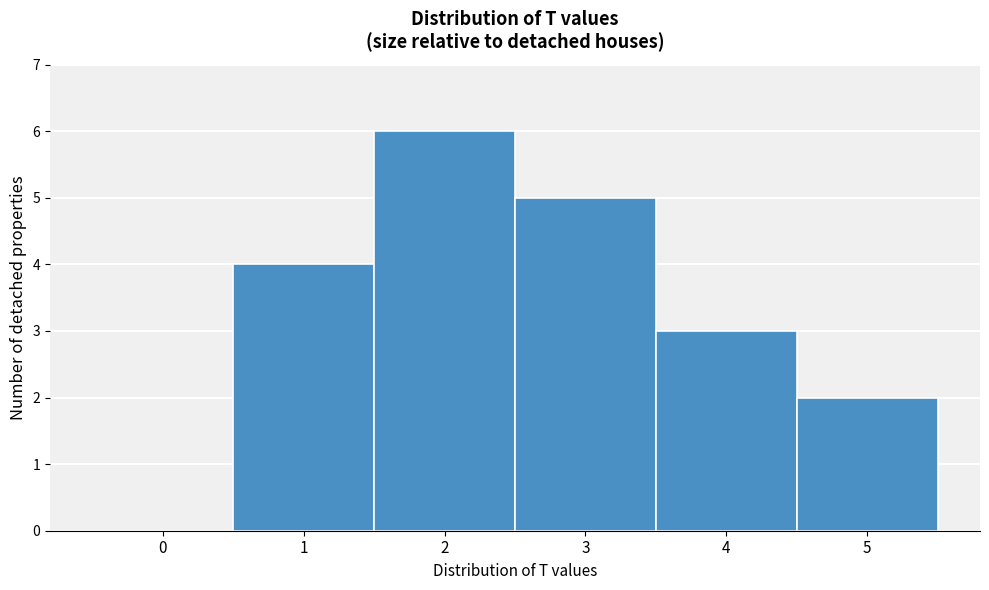

Reading left to right, list every bar in this chart as the range it spans on the x-axis followed by its height. The values are not printed on the chart, so give them approximately, as read against the axis.

-0.5 to 0.5: 0
0.5 to 1.5: 4
1.5 to 2.5: 6
2.5 to 3.5: 5
3.5 to 4.5: 3
4.5 to 5.5: 2